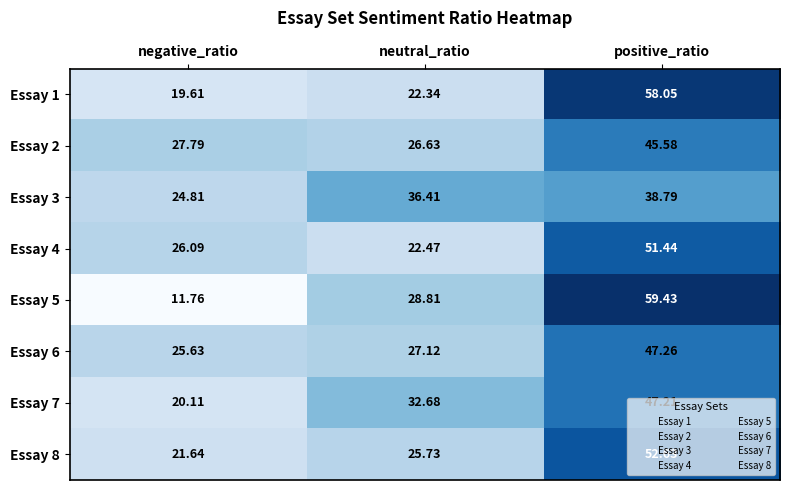

Rank the categories by Essay 4 value from lowest to highest.

neutral_ratio, negative_ratio, positive_ratio